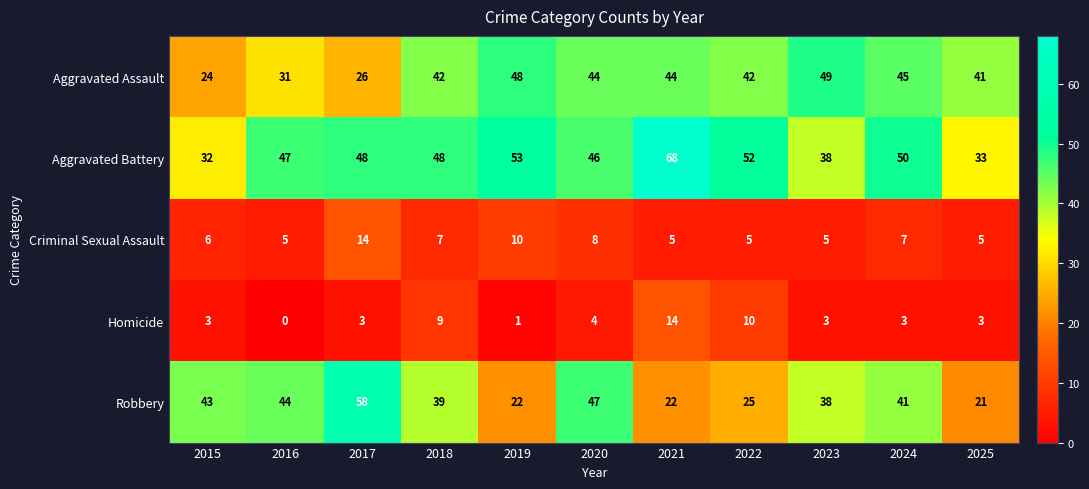

Which label corresponds to the smallest value in the chart?

2016